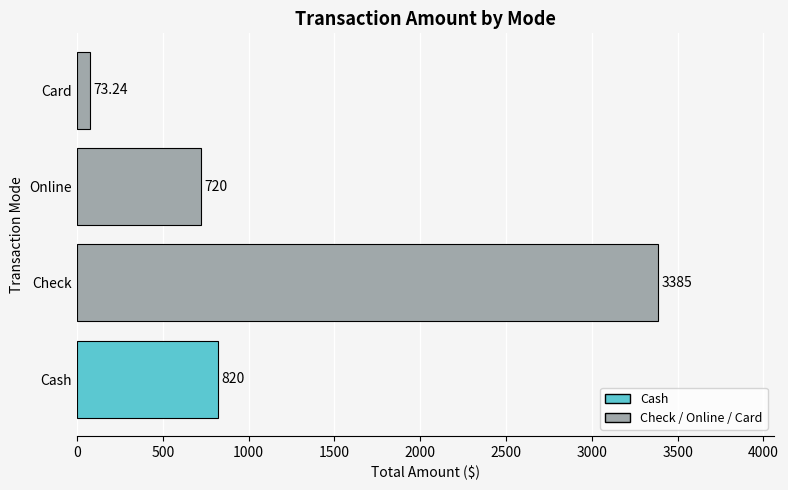

What is the average value?

1249.6